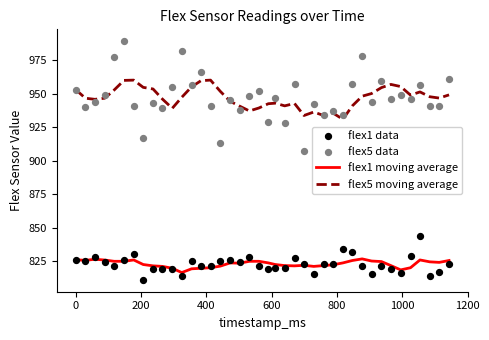

Which series has the widest spread of Y values?

flex5 data